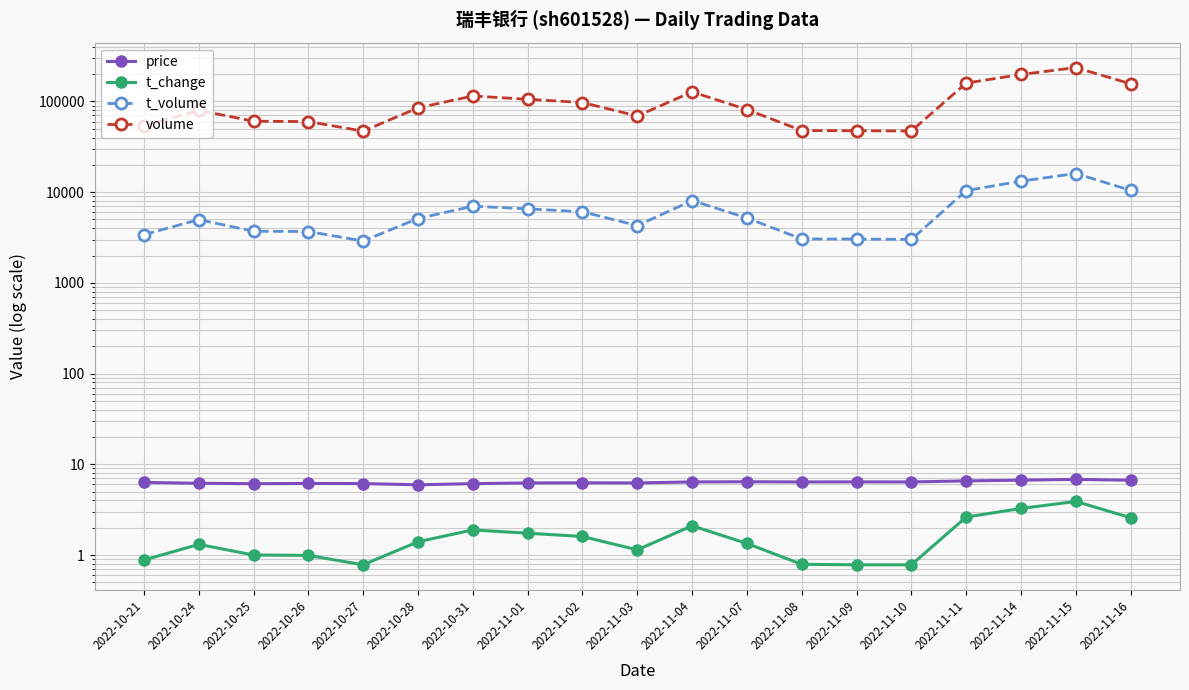

What is the sum of the volume values at 2022-10-27 and 2022-10-28?

131914.0